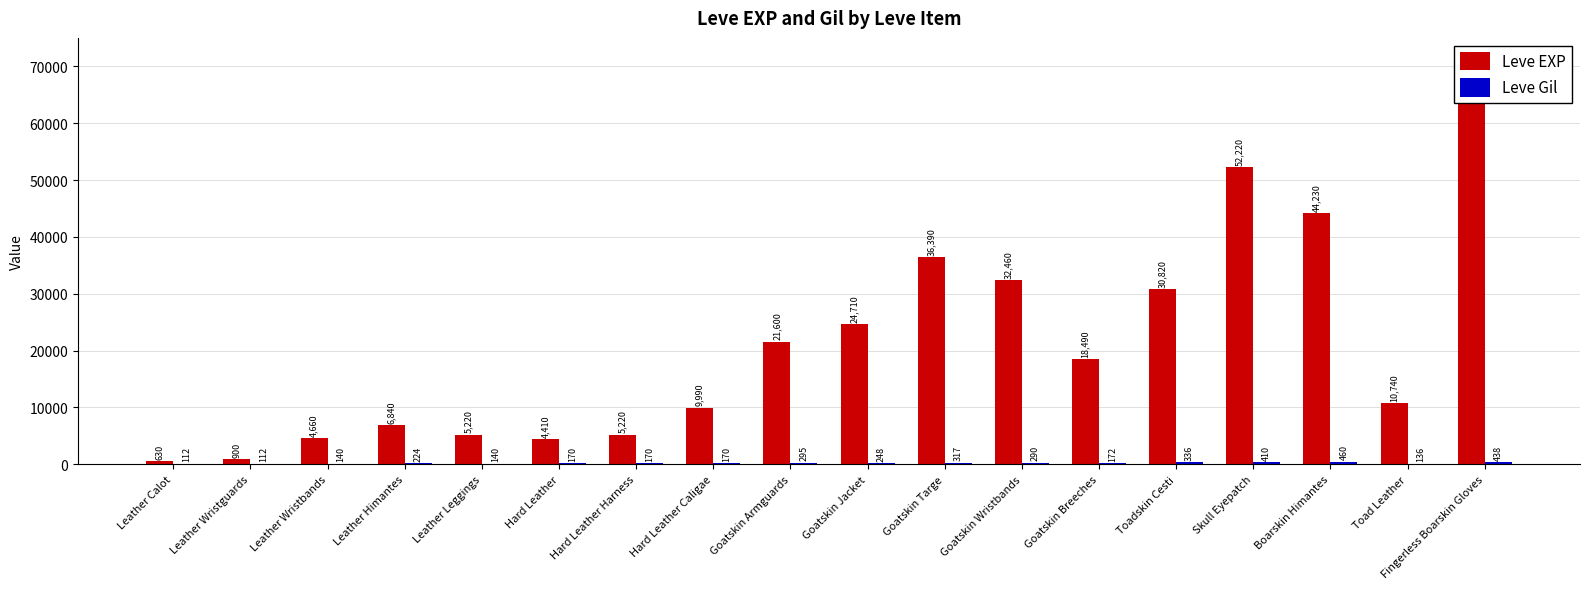

Reading right to left, transcribe all the data shown in this chart.

Leve EXP: 67730	10740	44230	52220	30820	18490	32460	36390	24710	21600	9990	5220	4410	5220	6840	4660	900	630
Leve Gil: 438	136	460	410	336	172	290	317	248	295	170	170	170	140	224	140	112	112